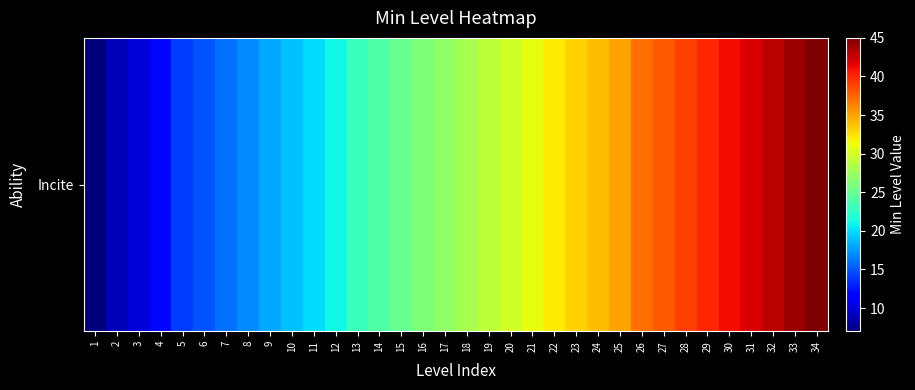

Where is the data nearest to the value 26?

16